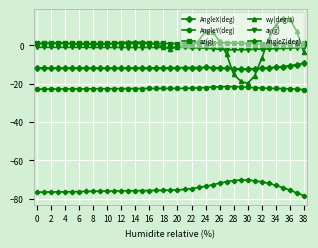

What is the value of the AngleY(deg) point at the 32nd from the left?

-22.1